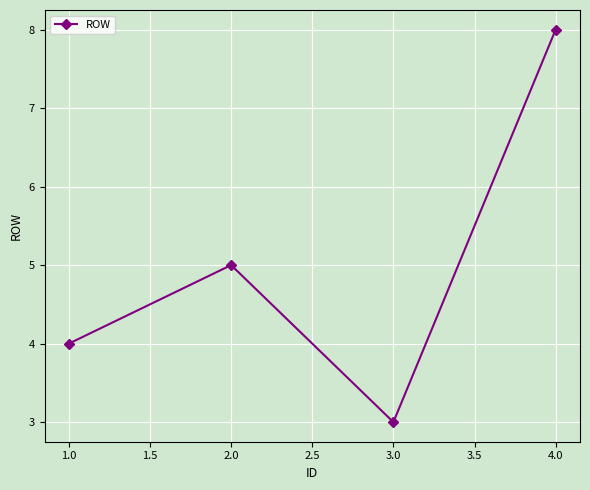

Rank the categories by value from highest to lowest.

4.0, 2.0, 1.0, 3.0